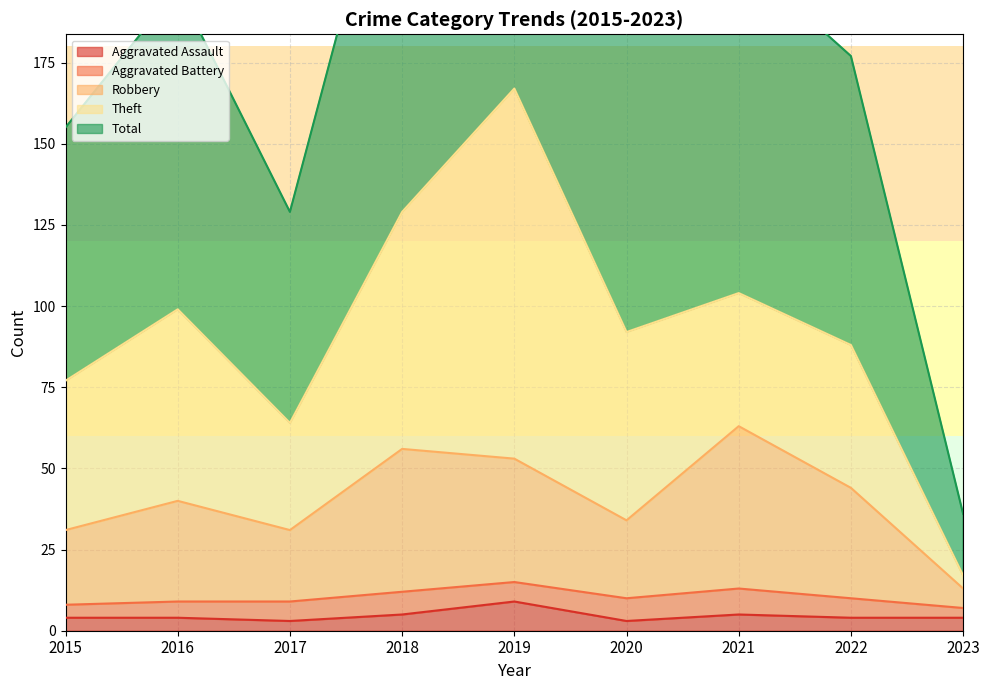

True or false: Total and Aggravated Assault cross at least once.

False